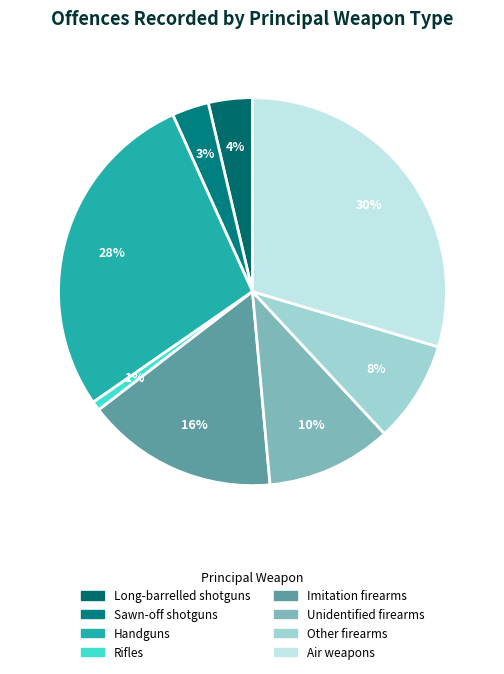

How many segments does this pie chart have?

8